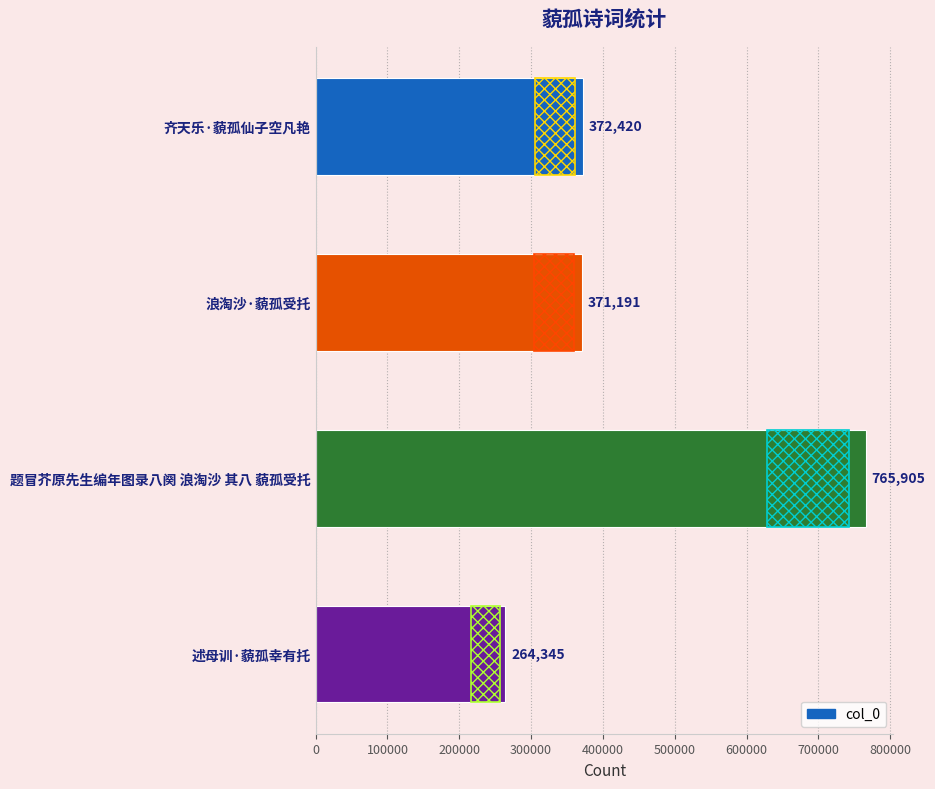

What is the difference between the maximum and minimum values?

501560